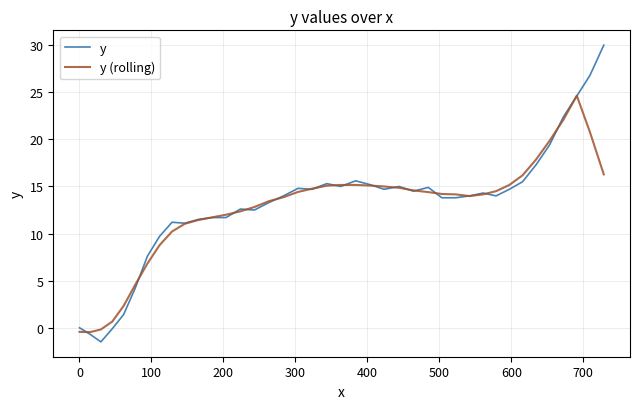

Rank the series by their maximum value, from highest to lowest.

y, y (rolling)